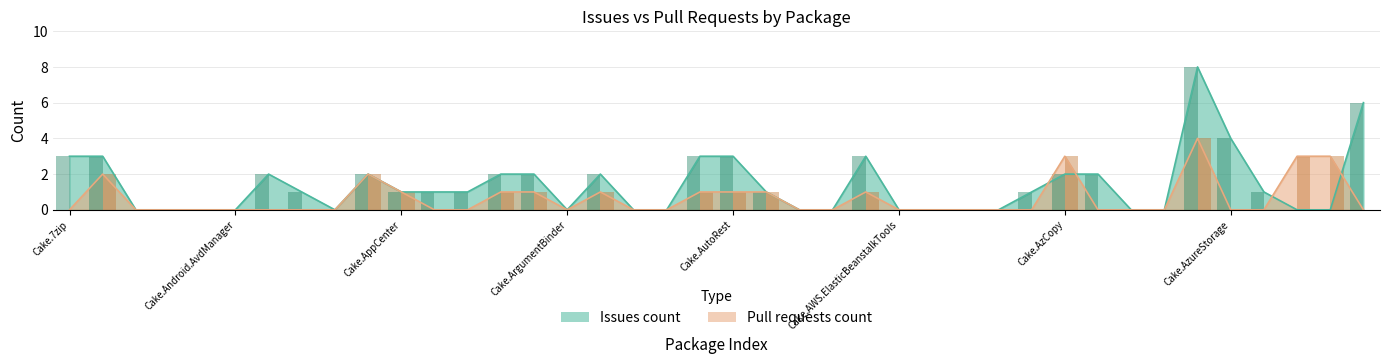

Count the Pull requests count values in the range 0 to 1.

34